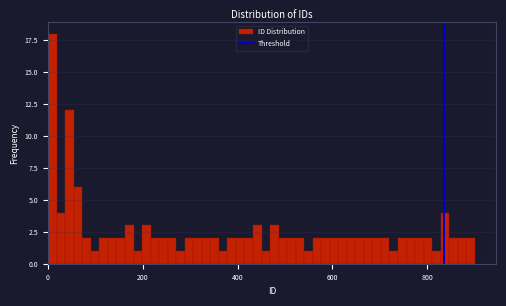

Read against the x-axis, roughly where is the centre of the tallest bar?

0